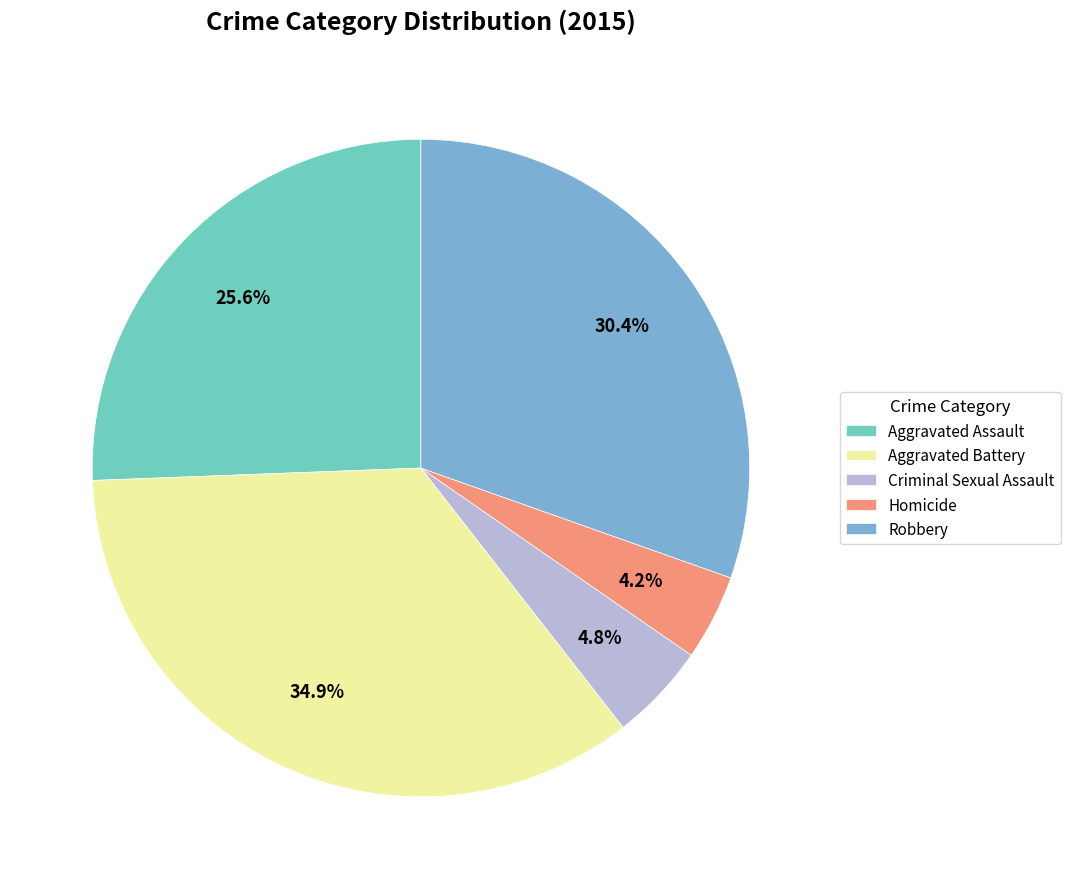

Is the sum of Criminal Sexual Assault and Robbery greater than half?

No